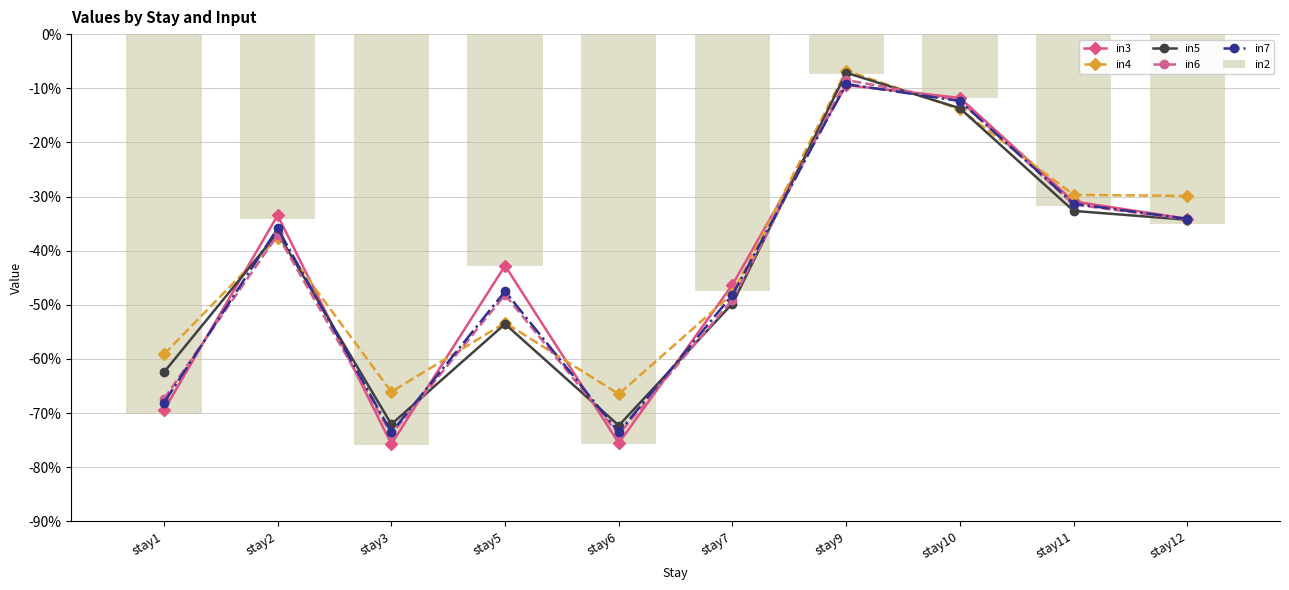

Which series changed the most between stay3 and stay11?

in3